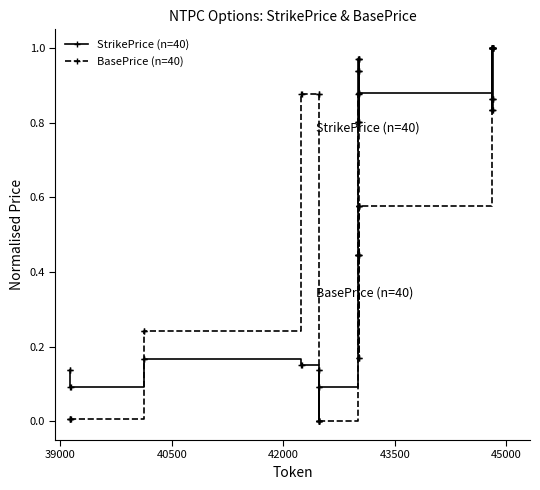

How many distinct data groups are displayed?

2